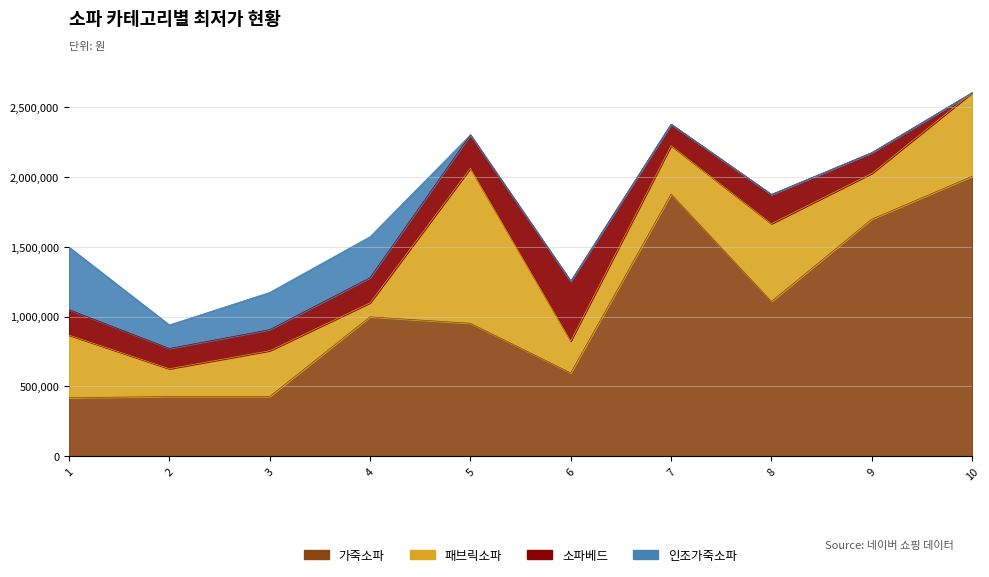

The 패브릭소파 series shows 393679 at 5. True or false?

False